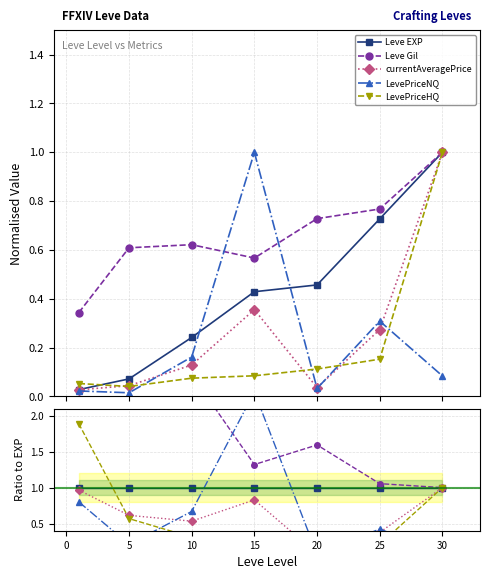

Which series ends up on top after the final intersection of LevePriceHQ and Leve Gil?

LevePriceHQ